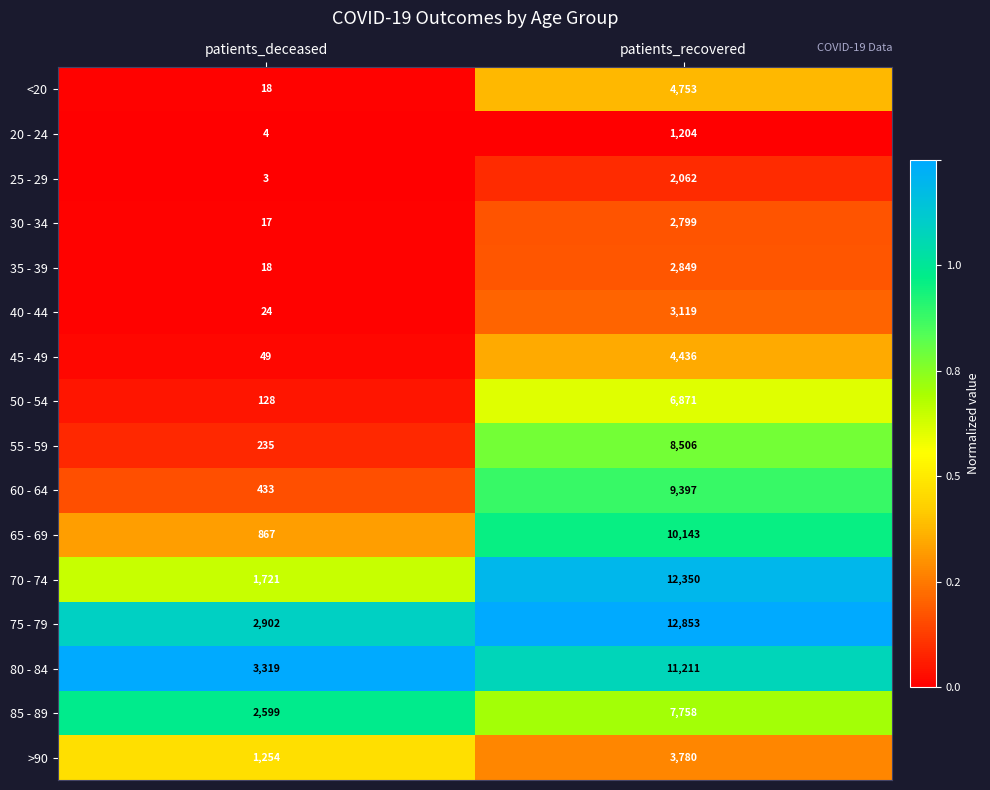

At which label is 50 - 54 closest to 3499?

patients_deceased